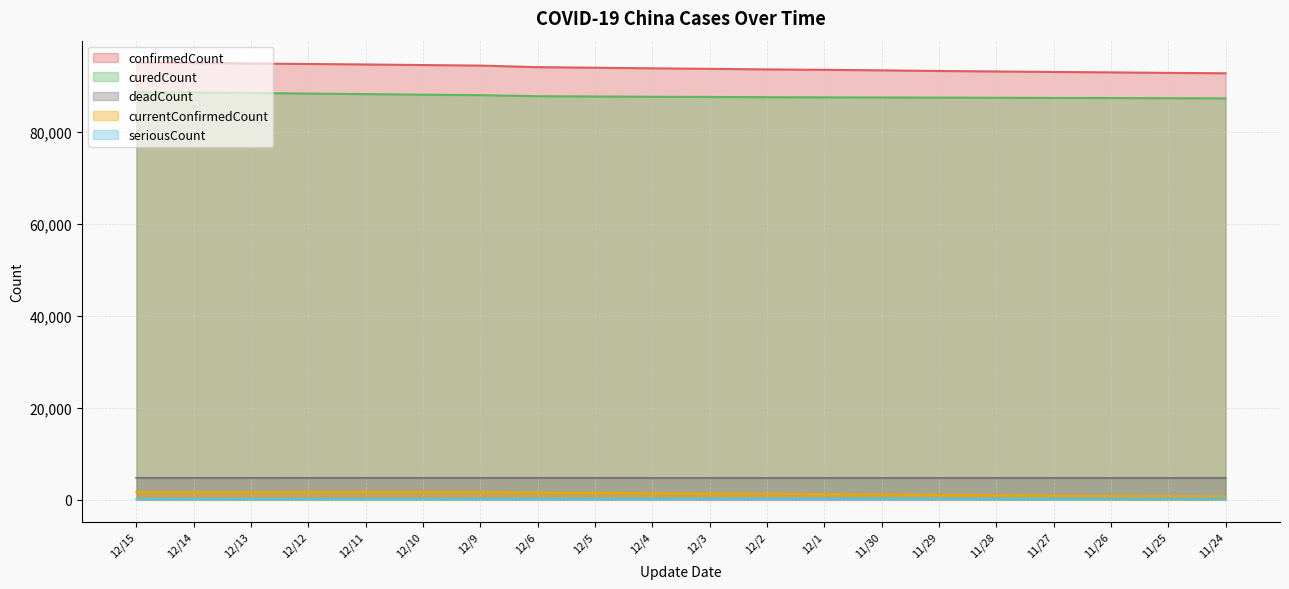

What is the minimum value for curedCount?

87370